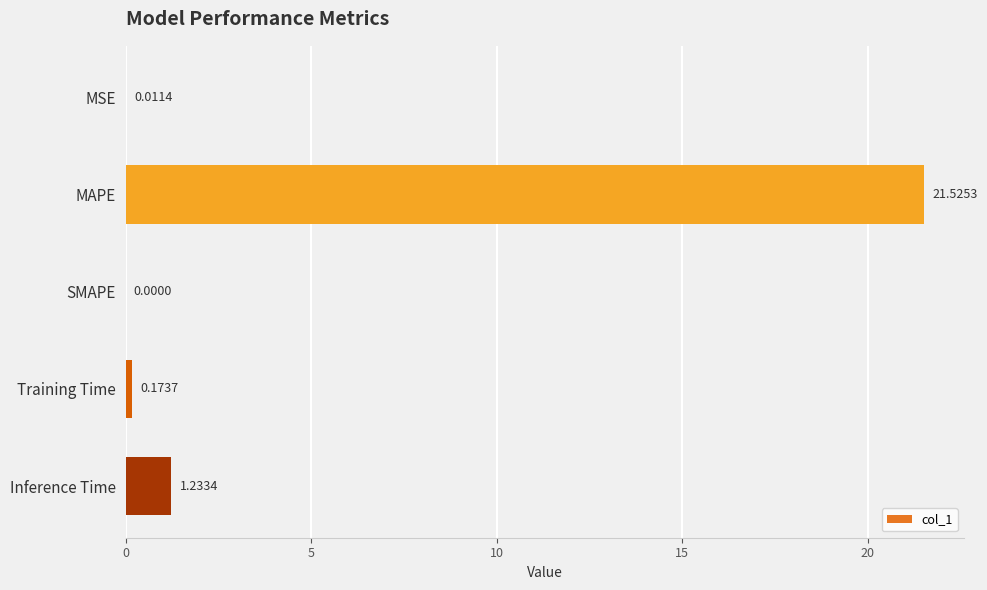

Which label corresponds to the largest value in the chart?

MAPE